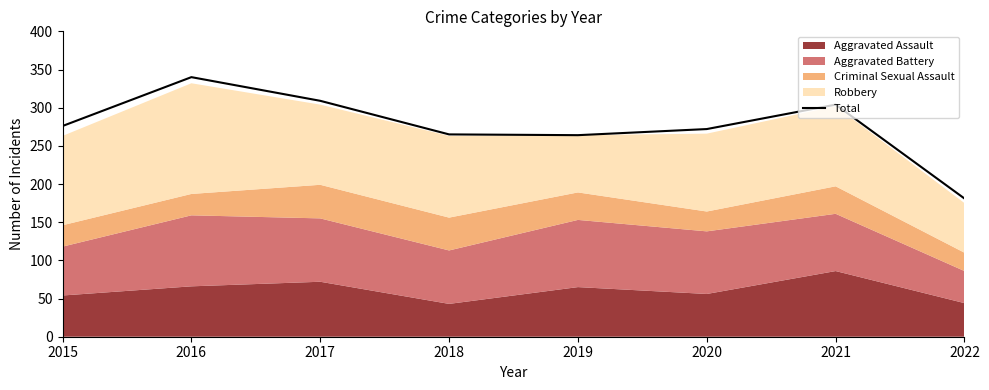

What is the value of the 5th point from the left?

264